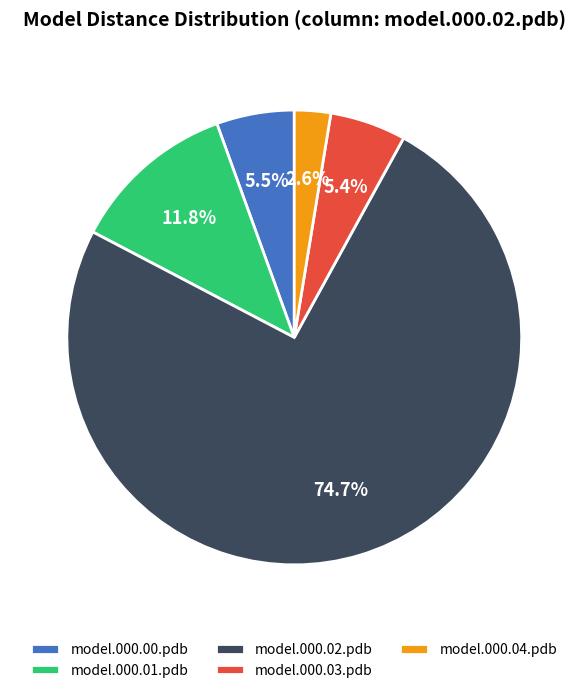

Do model.000.04.pdb and model.000.01.pdb together represent more than half of the pie?

No